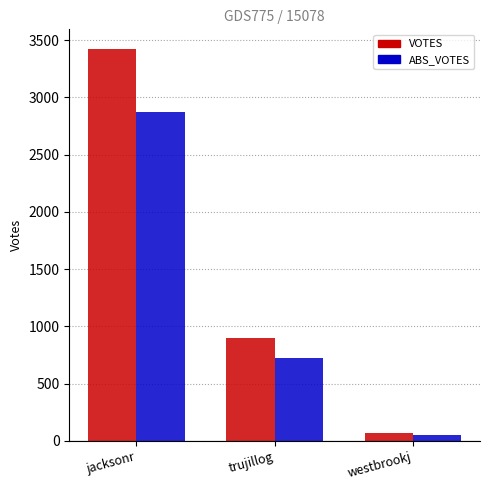

Between trujillog and westbrookj, which series saw the biggest shift?

VOTES